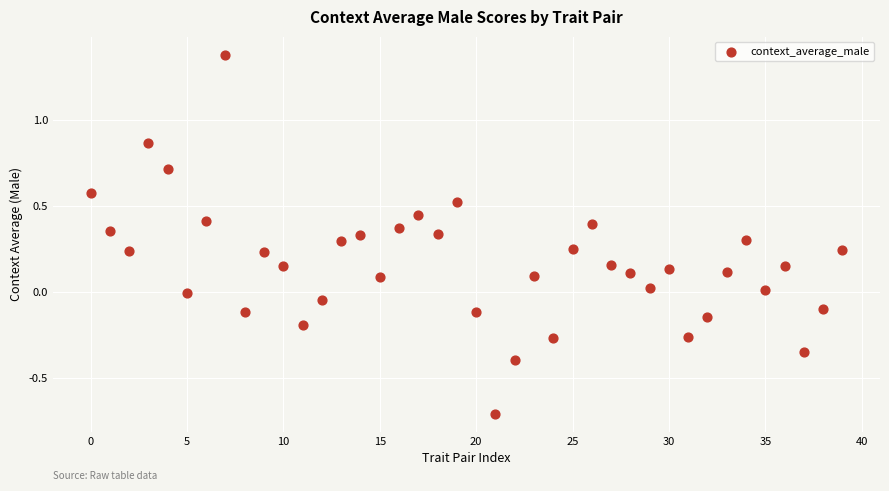

What is the range of Y values (max minus min)?

2.1